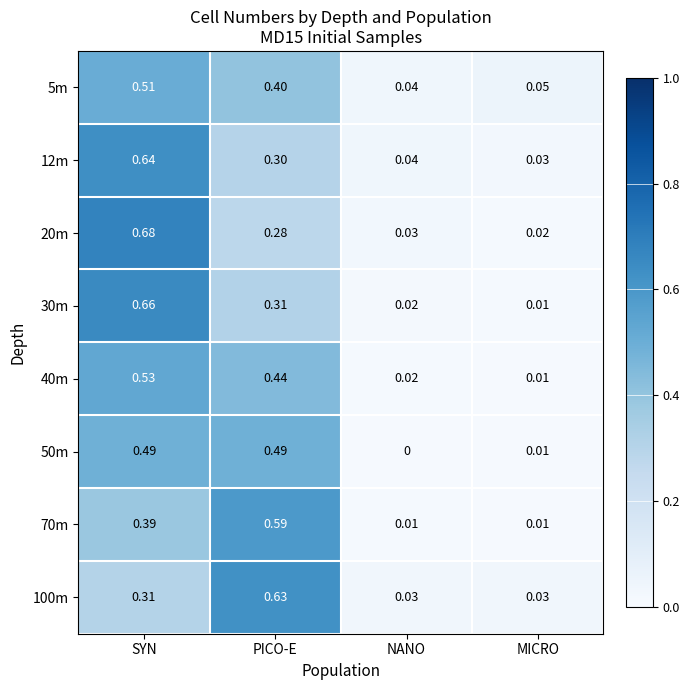

At which label does 70m reach its peak?

PICO-E